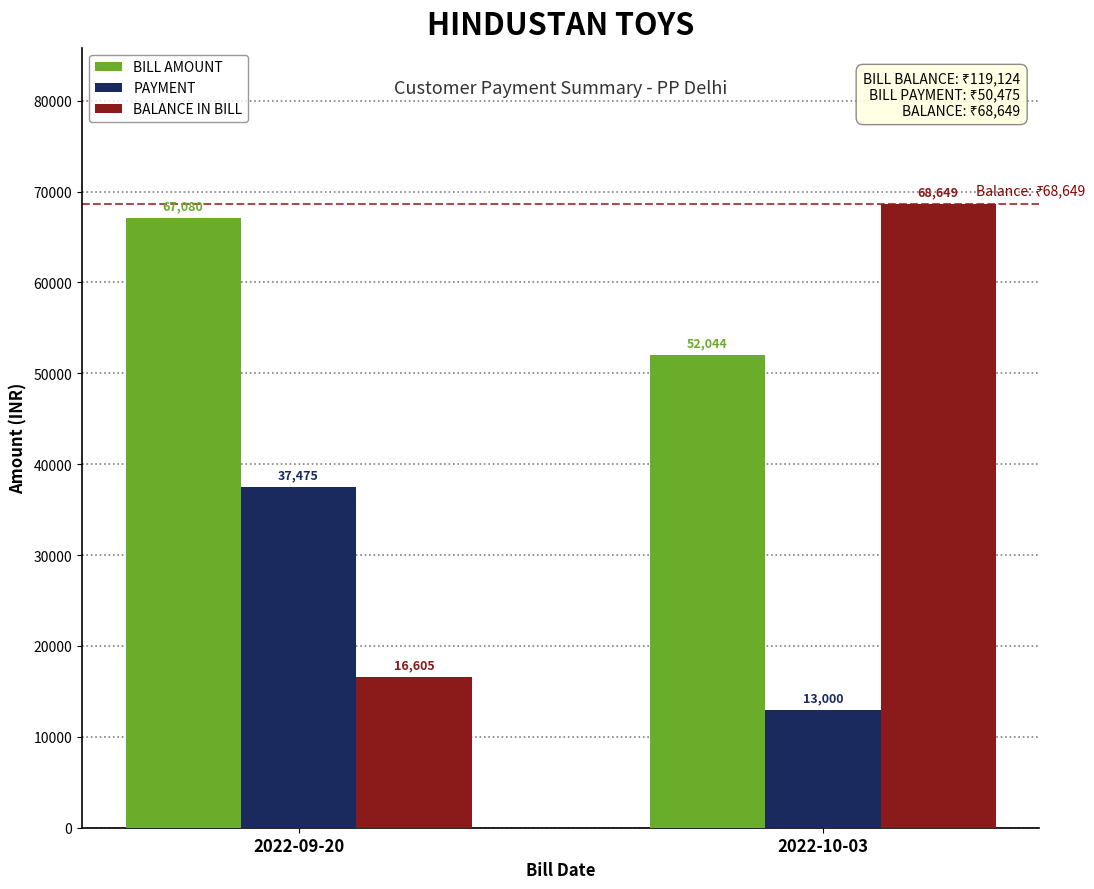

Which series has the largest range (max minus min)?

BALANCE IN BILL